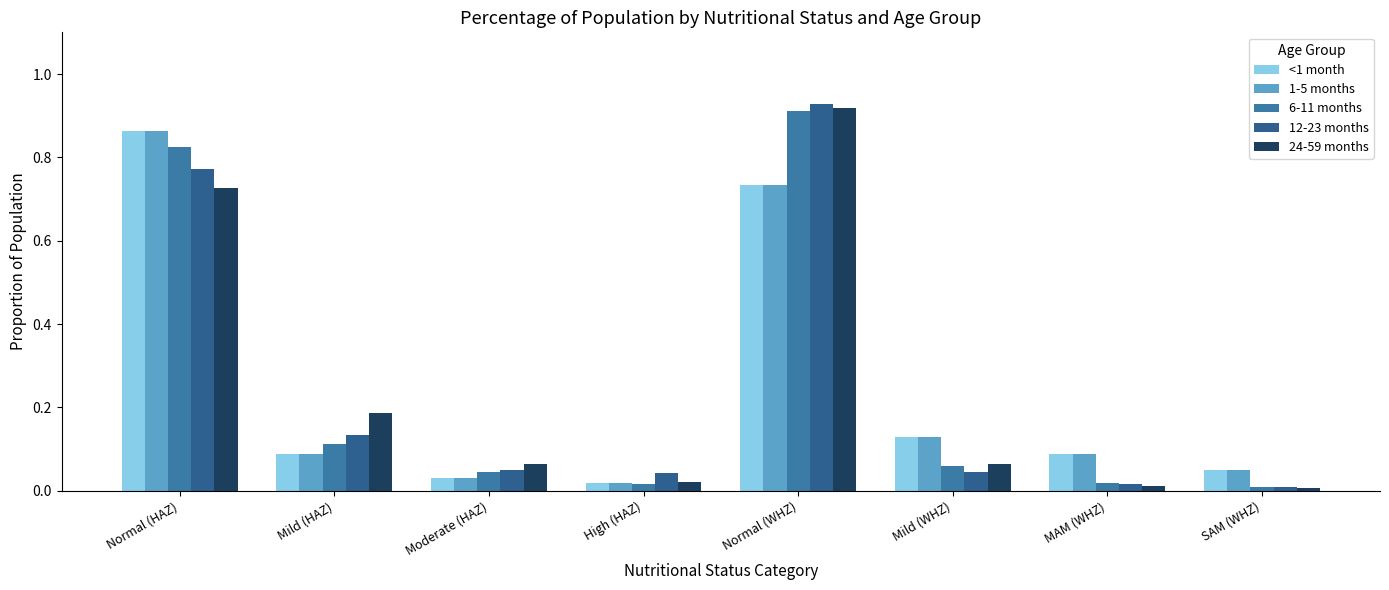

The <1 month series shows 0.9 at Normal (HAZ). True or false?

True